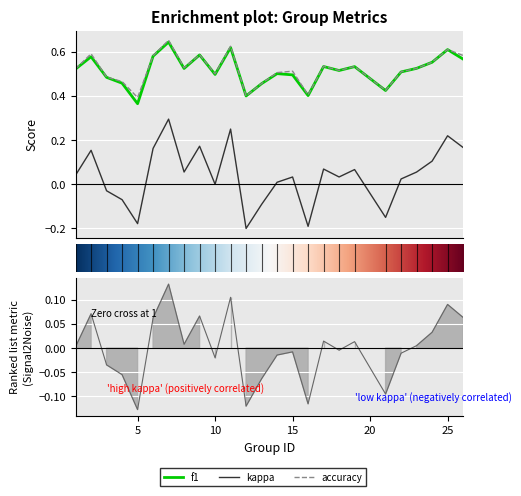

What is the difference between the highest and lowest values at 5?

0.5